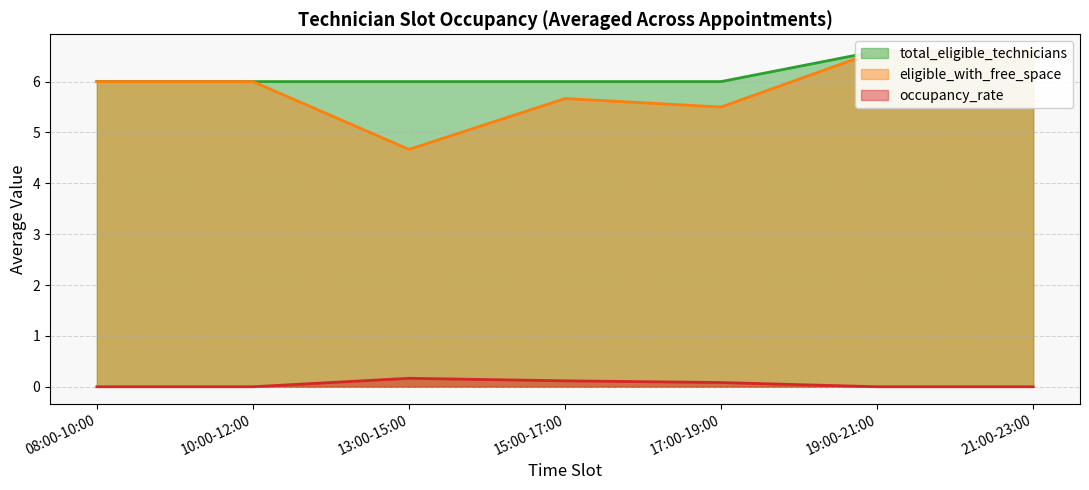

True or false: occupancy_rate has a value of 0.0 at 21:00-23:00.

True